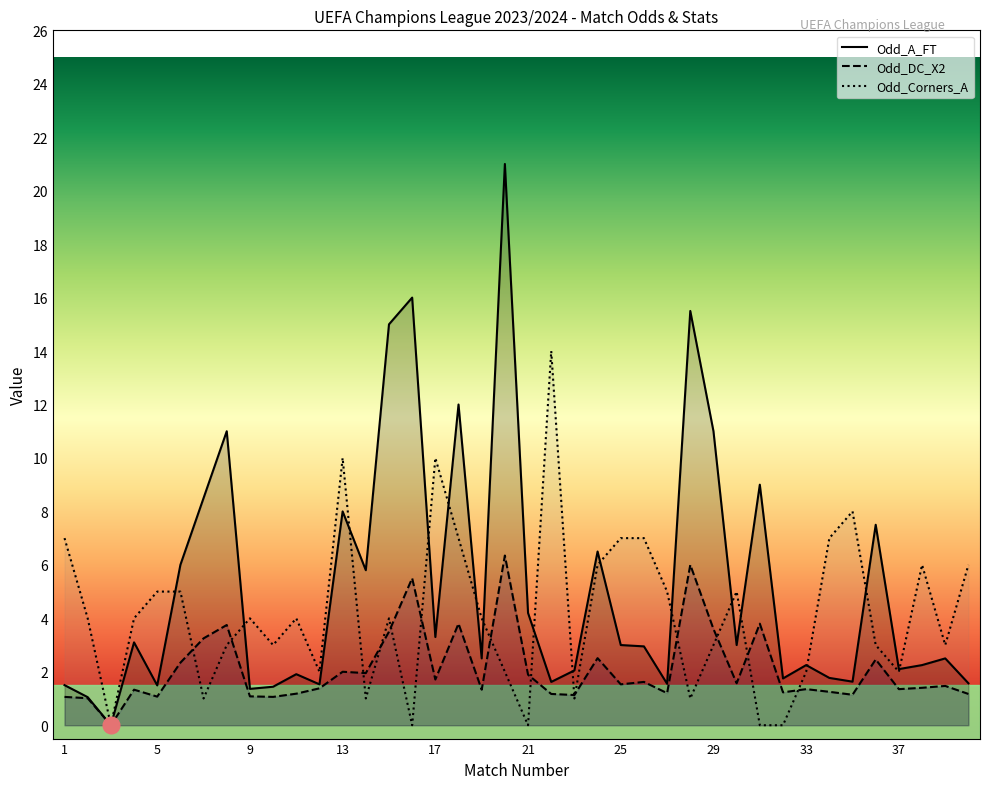

Which series changed the most between 17 and 26?

Odd_Corners_A